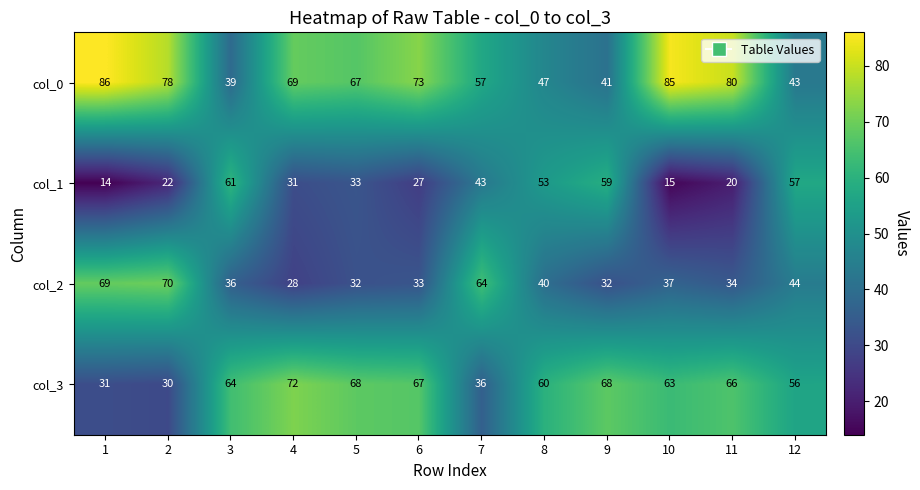

What is the maximum value shown in the chart?

86